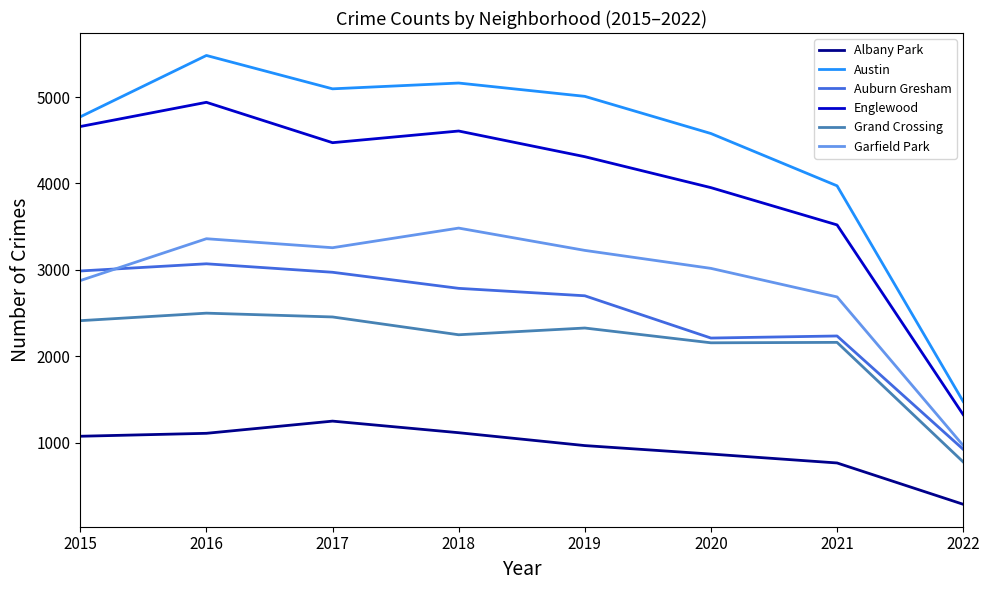

Which series has the widest spread of values?

Austin